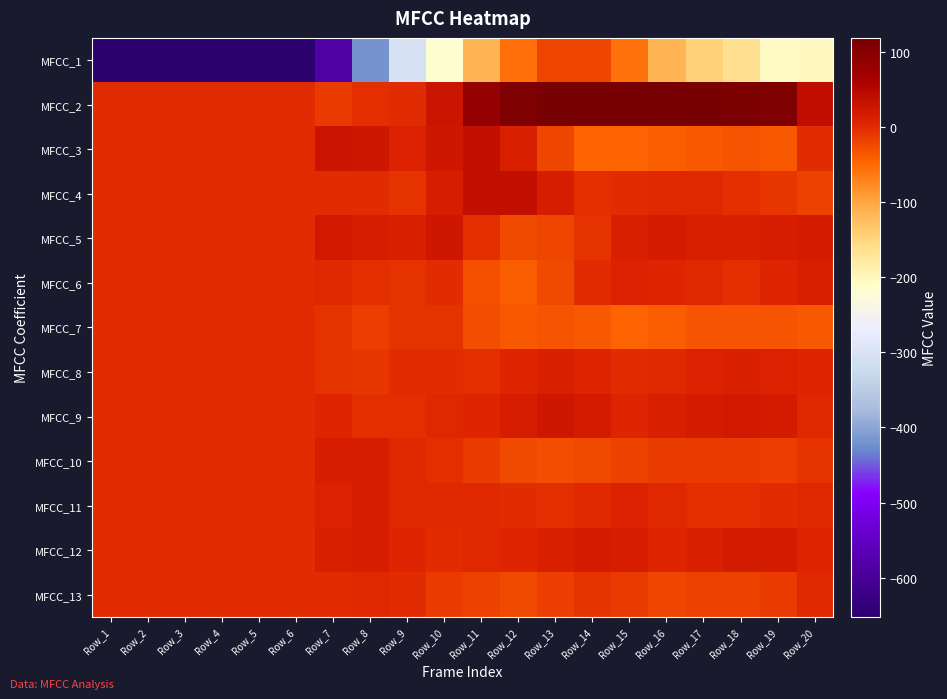

Reading left to right, transcribe all the data shown in this chart.

MFCC_1: Row_1=-652.5	Row_2=-652.5	Row_3=-652.5	Row_4=-652.5	Row_5=-652.5	Row_6=-651.7	Row_7=-582.1	Row_8=-417.7	Row_9=-305.4	Row_10=-217.9	Row_11=-115.3	Row_12=-54.2	Row_13=-20.7	Row_14=-21.3	Row_15=-57.9	Row_16=-113.9	Row_17=-145.9	Row_18=-162.5	Row_19=-203.8	Row_20=-203.4
MFCC_2: Row_1=0.0	Row_2=0.0	Row_3=0.0	Row_4=0.0	Row_5=0.0	Row_6=1.1	Row_7=-12.0	Row_8=-4.2	Row_9=0.8	Row_10=27.0	Row_11=84.8	Row_12=109.7	Row_13=113.6	Row_14=115.7	Row_15=118.9	Row_16=115.6	Row_17=115.7	Row_18=111.7	Row_19=109.4	Row_20=40.2
MFCC_3: Row_1=0.0	Row_2=0.0	Row_3=0.0	Row_4=0.0	Row_5=0.0	Row_6=1.1	Row_7=30.1	Row_8=24.9	Row_9=7.5	Row_10=22.6	Row_11=35.7	Row_12=11.3	Row_13=-20.0	Row_14=-46.4	Row_15=-46.4	Row_16=-39.6	Row_17=-37.4	Row_18=-32.5	Row_19=-36.5	Row_20=0.2
MFCC_4: Row_1=0.0	Row_2=0.0	Row_3=0.0	Row_4=0.0	Row_5=0.0	Row_6=1.1	Row_7=-0.6	Row_8=-0.3	Row_9=-5.1	Row_10=13.5	Row_11=35.6	Row_12=34.7	Row_13=13.7	Row_14=-2.3	Row_15=0.5	Row_16=2.4	Row_17=2.2	Row_18=-3.2	Row_19=-9.0	Row_20=-17.9
MFCC_5: Row_1=0.0	Row_2=0.0	Row_3=0.0	Row_4=0.0	Row_5=0.0	Row_6=1.1	Row_7=19.5	Row_8=15.0	Row_9=12.0	Row_10=25.1	Row_11=-1.7	Row_12=-22.9	Row_13=-19.9	Row_14=-7.1	Row_15=12.2	Row_16=19.5	Row_17=12.9	Row_18=12.2	Row_19=13.5	Row_20=18.1
MFCC_6: Row_1=0.0	Row_2=0.0	Row_3=0.0	Row_4=0.0	Row_5=0.0	Row_6=1.1	Row_7=2.0	Row_8=-3.7	Row_9=-5.7	Row_10=0.6	Row_11=-30.4	Row_12=-39.2	Row_13=-24.6	Row_14=-0.9	Row_15=8.8	Row_16=6.0	Row_17=2.2	Row_18=-1.7	Row_19=5.6	Row_20=12.0
MFCC_7: Row_1=0.0	Row_2=0.0	Row_3=0.0	Row_4=0.0	Row_5=0.0	Row_6=1.1	Row_7=-5.8	Row_8=-16.0	Row_9=-5.1	Row_10=-6.0	Row_11=-28.1	Row_12=-35.7	Row_13=-33.9	Row_14=-37.4	Row_15=-44.0	Row_16=-40.7	Row_17=-33.5	Row_18=-34.4	Row_19=-32.1	Row_20=-35.5
MFCC_8: Row_1=0.0	Row_2=0.0	Row_3=0.0	Row_4=0.0	Row_5=0.0	Row_6=1.1	Row_7=-6.9	Row_8=-9.2	Row_9=-0.3	Row_10=-0.8	Row_11=-3.9	Row_12=7.1	Row_13=12.4	Row_14=5.8	Row_15=-1.2	Row_16=2.3	Row_17=7.9	Row_18=10.7	Row_19=9.0	Row_20=6.6
MFCC_9: Row_1=0.0	Row_2=0.0	Row_3=0.0	Row_4=0.0	Row_5=0.0	Row_6=1.1	Row_7=7.0	Row_8=-4.1	Row_9=-2.2	Row_10=3.1	Row_11=4.7	Row_12=15.2	Row_13=22.9	Row_14=17.0	Row_15=6.7	Row_16=11.2	Row_17=19.3	Row_18=21.0	Row_19=17.7	Row_20=2.2
MFCC_10: Row_1=0.0	Row_2=0.0	Row_3=0.0	Row_4=0.0	Row_5=0.0	Row_6=1.1	Row_7=15.9	Row_8=14.8	Row_9=2.1	Row_10=-1.9	Row_11=-12.2	Row_12=-24.5	Row_13=-28.6	Row_14=-24.2	Row_15=-17.6	Row_16=-13.0	Row_17=-12.5	Row_18=-11.9	Row_19=-15.6	Row_20=-7.0
MFCC_11: Row_1=0.0	Row_2=0.0	Row_3=0.0	Row_4=0.0	Row_5=0.0	Row_6=1.0	Row_7=9.8	Row_8=14.1	Row_9=3.5	Row_10=2.1	Row_11=2.1	Row_12=-1.2	Row_13=-4.4	Row_14=1.8	Row_15=8.5	Row_16=3.1	Row_17=-3.4	Row_18=-2.4	Row_19=-0.7	Row_20=3.4
MFCC_12: Row_1=0.0	Row_2=0.0	Row_3=0.0	Row_4=0.0	Row_5=0.0	Row_6=1.0	Row_7=10.6	Row_8=13.8	Row_9=5.1	Row_10=0.8	Row_11=1.6	Row_12=5.8	Row_13=12.5	Row_14=17.2	Row_15=14.4	Row_16=6.9	Row_17=12.3	Row_18=17.1	Row_19=18.3	Row_20=7.3
MFCC_13: Row_1=0.0	Row_2=0.0	Row_3=0.0	Row_4=0.0	Row_5=0.0	Row_6=1.0	Row_7=-0.8	Row_8=3.0	Row_9=-0.5	Row_10=-11.2	Row_11=-19.6	Row_12=-24.3	Row_13=-16.1	Row_14=-7.0	Row_15=-11.4	Row_16=-20.0	Row_17=-16.7	Row_18=-17.3	Row_19=-12.7	Row_20=1.5